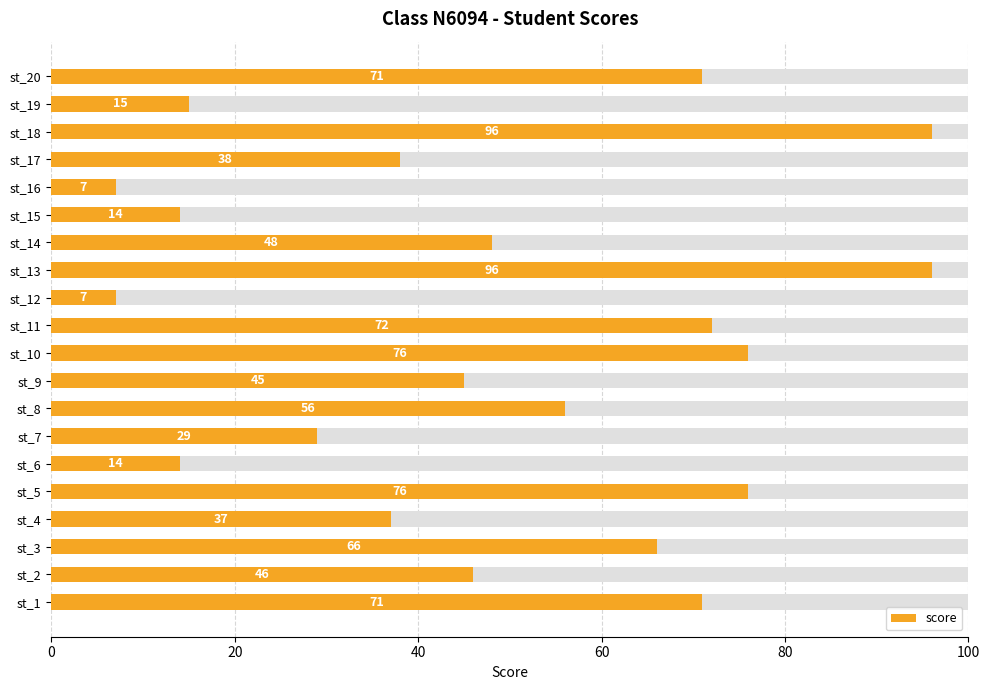

What is the minimum value shown in the chart?

7